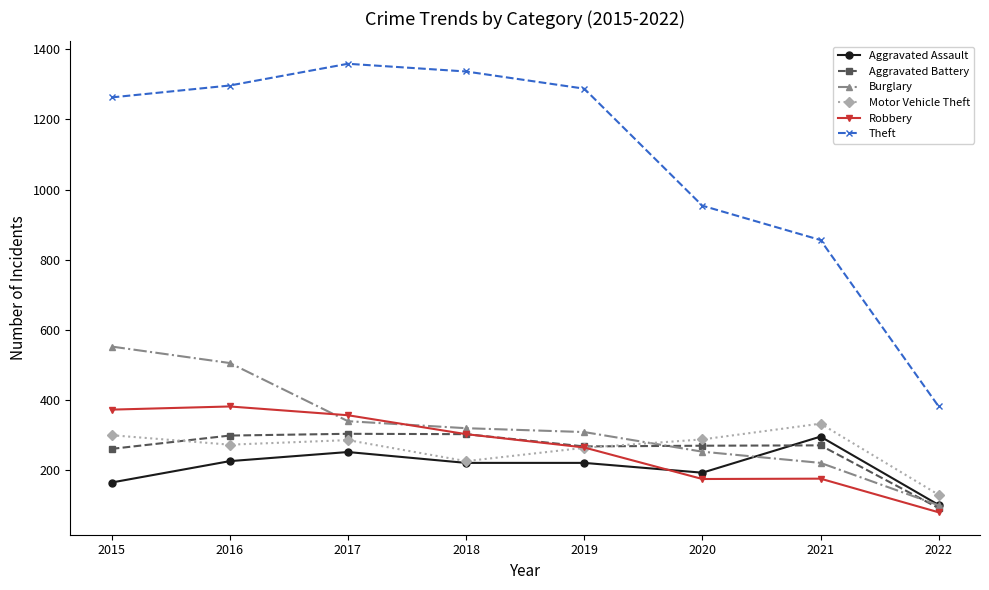

Which category has the highest value in the Motor Vehicle Theft series?

2021